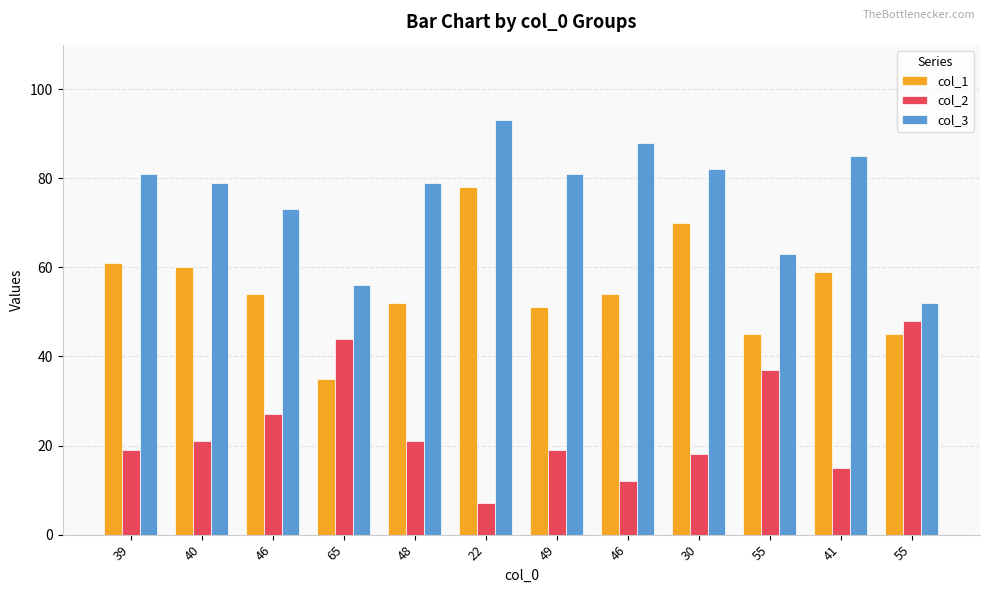

How many data points does each series have?

12